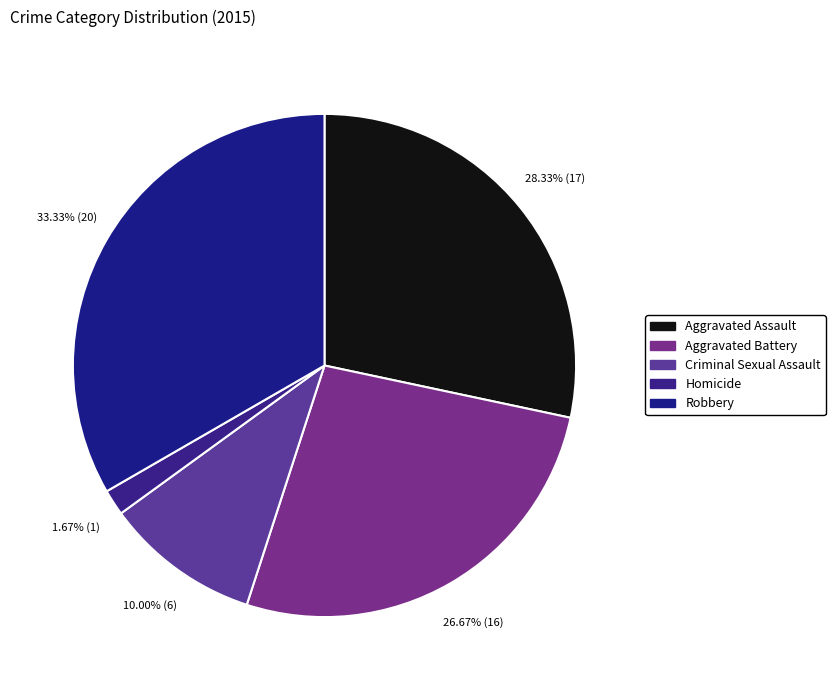

To the nearest percent, what percentage of the pie is Aggravated Assault?

28%